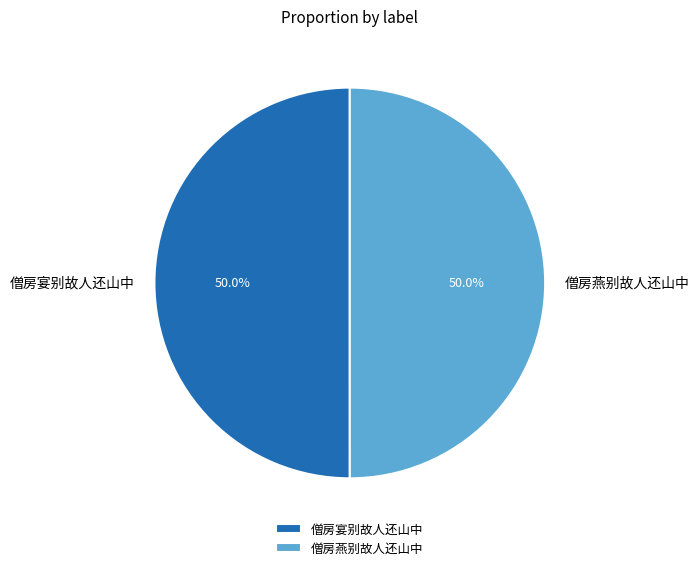

Count the number of slices in the pie.

2